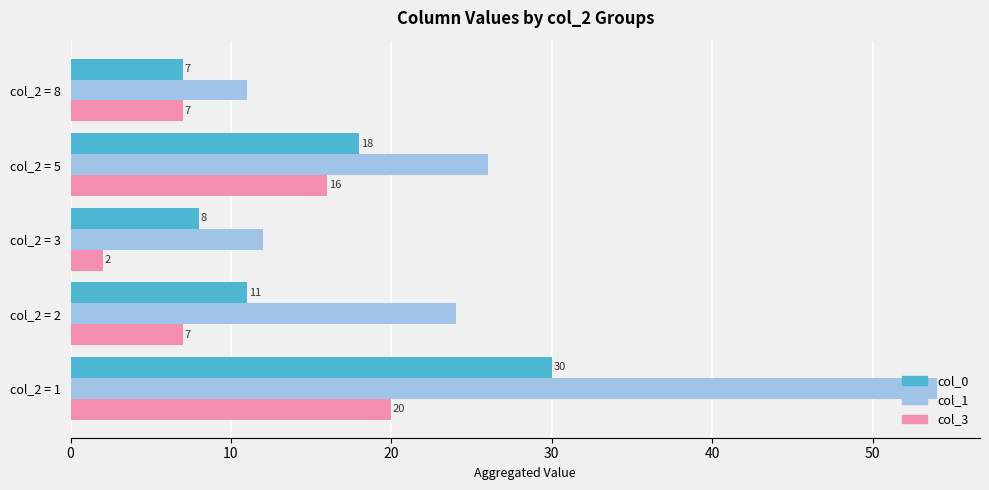

What is the approximate value of col_1 at col_2 = 5?

26